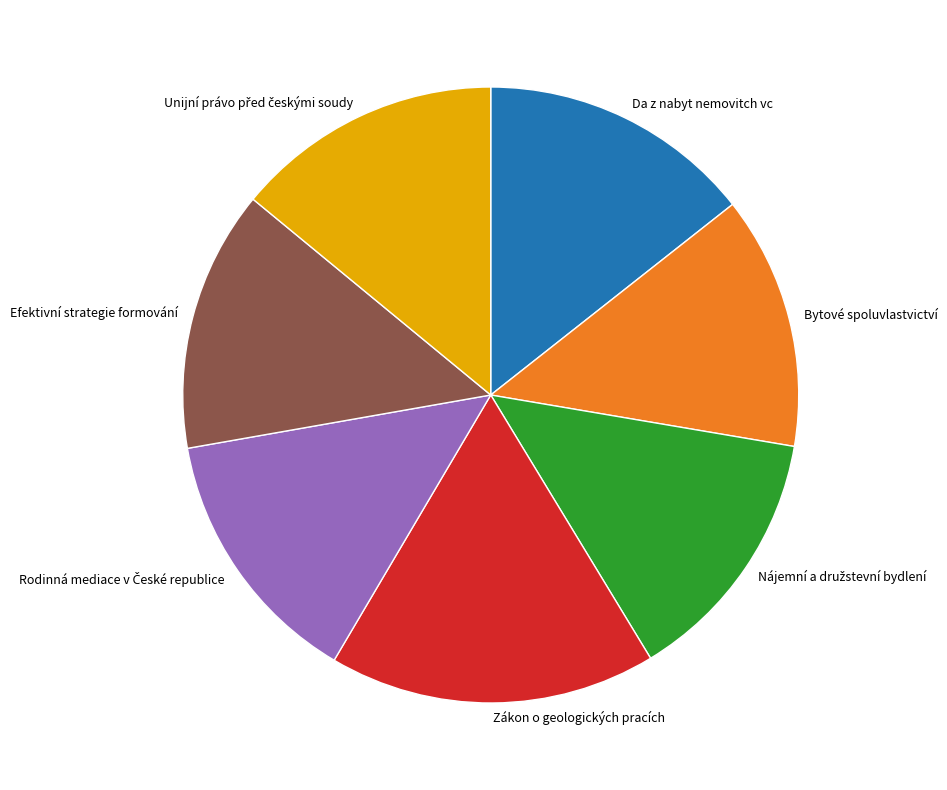

Between Da z nabyt nemovitch vc and Zákon o geologických pracích, which is larger?

Zákon o geologických pracích